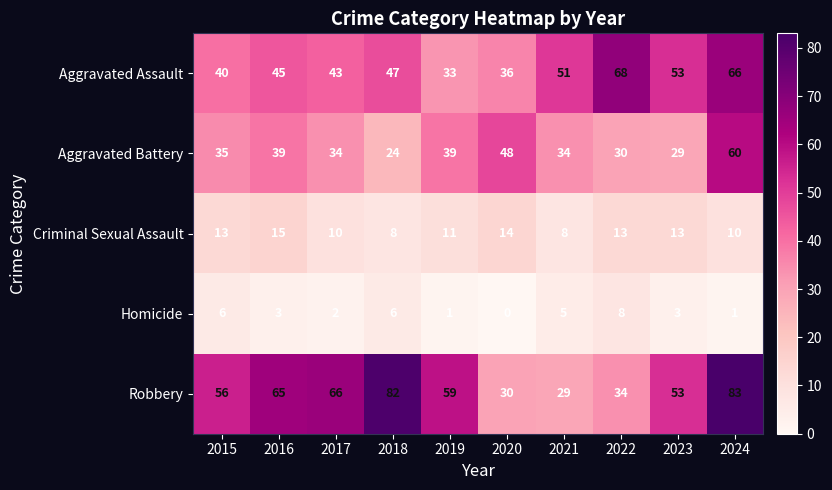

What is the difference between the maximum and minimum values in the Homicide series?

8